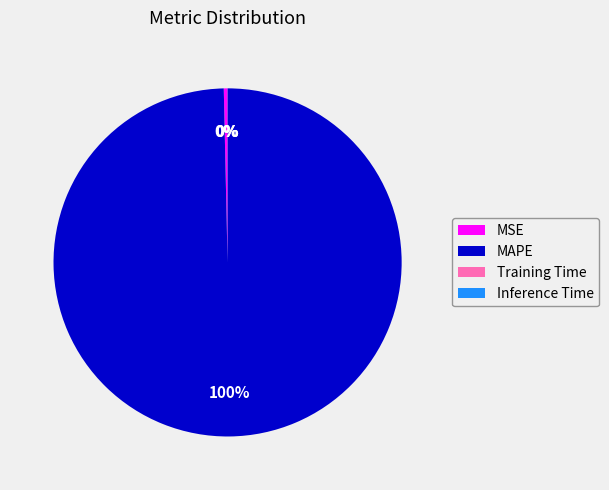

True or false: MAPE accounts for 100% of the total.

True